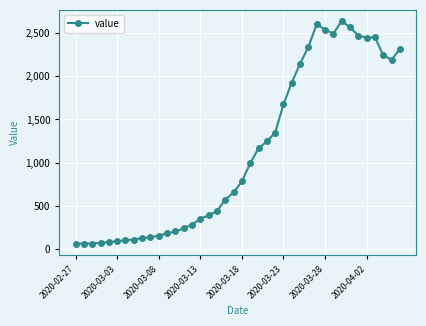

What is the sum of all values?

44971